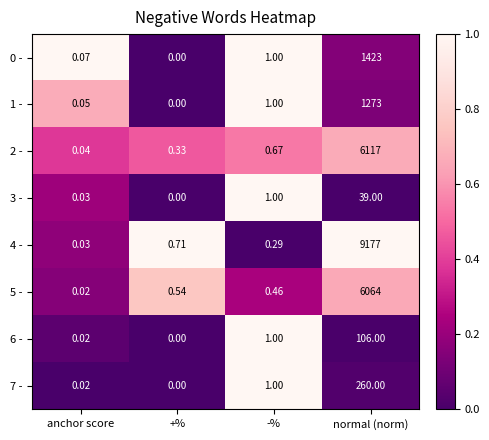

At which category is the sum across all series the highest?

normal (norm)